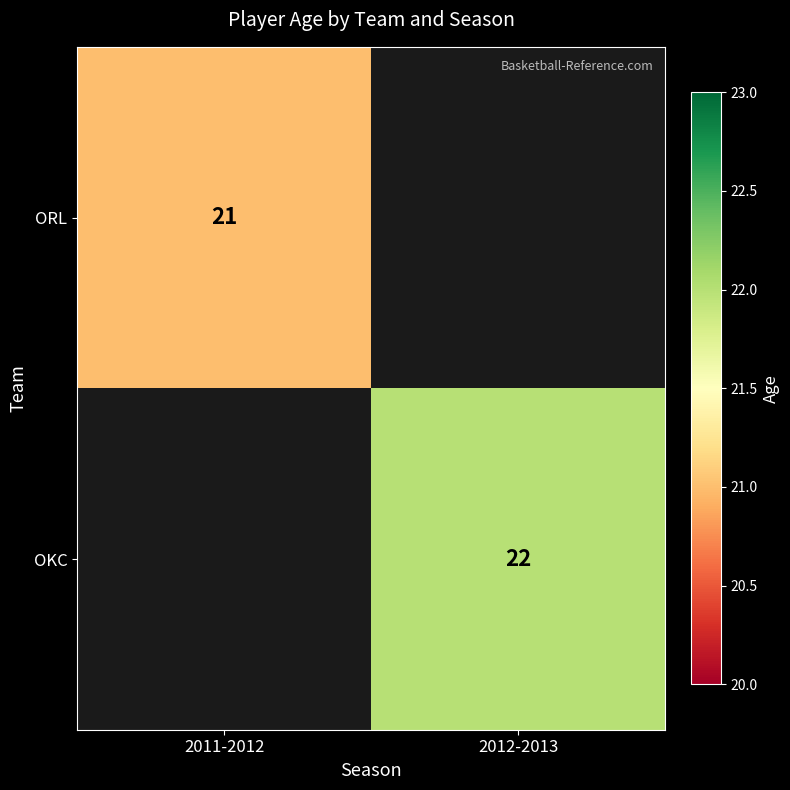

Is the value of OKC at 2012-2013 greater than the value of ORL at 2011-2012?

Yes